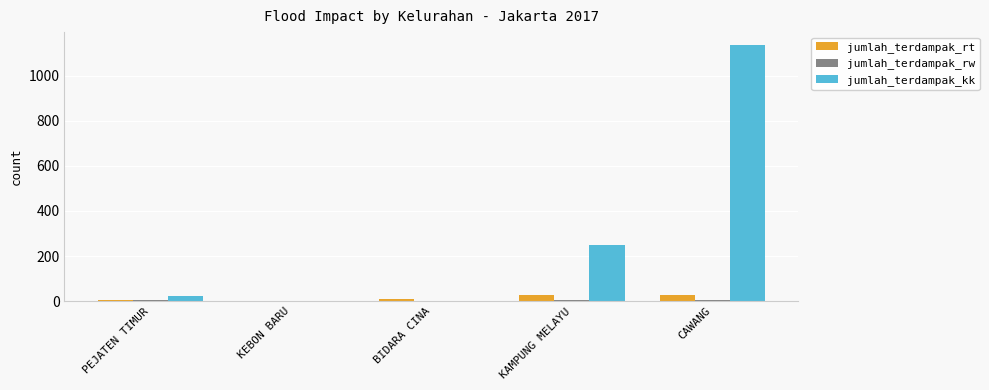

Count the number of data series in this chart.

3